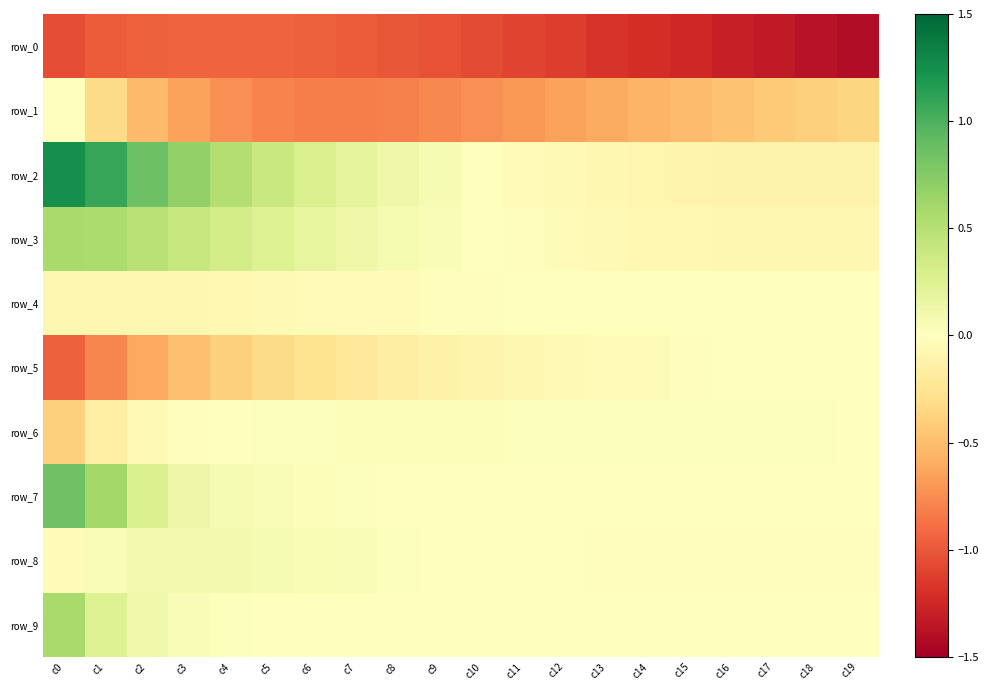

List the series in order of their peak value, highest first.

row_2, row_7, row_9, row_3, row_8, row_6, row_4, row_5, row_1, row_0